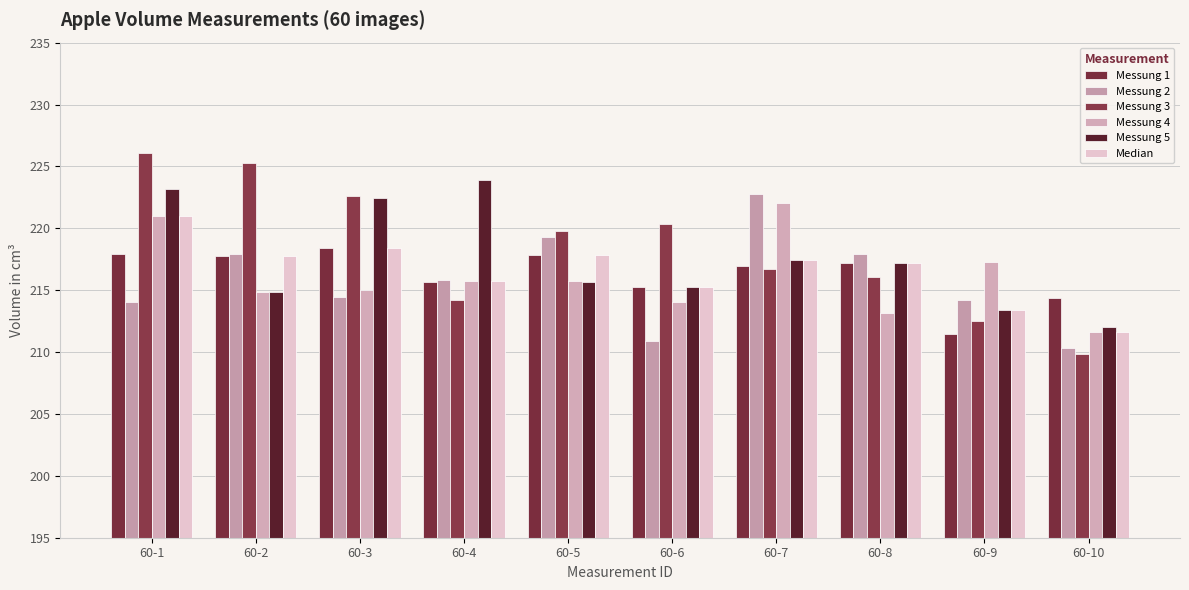

How many bars are there in each group?

6